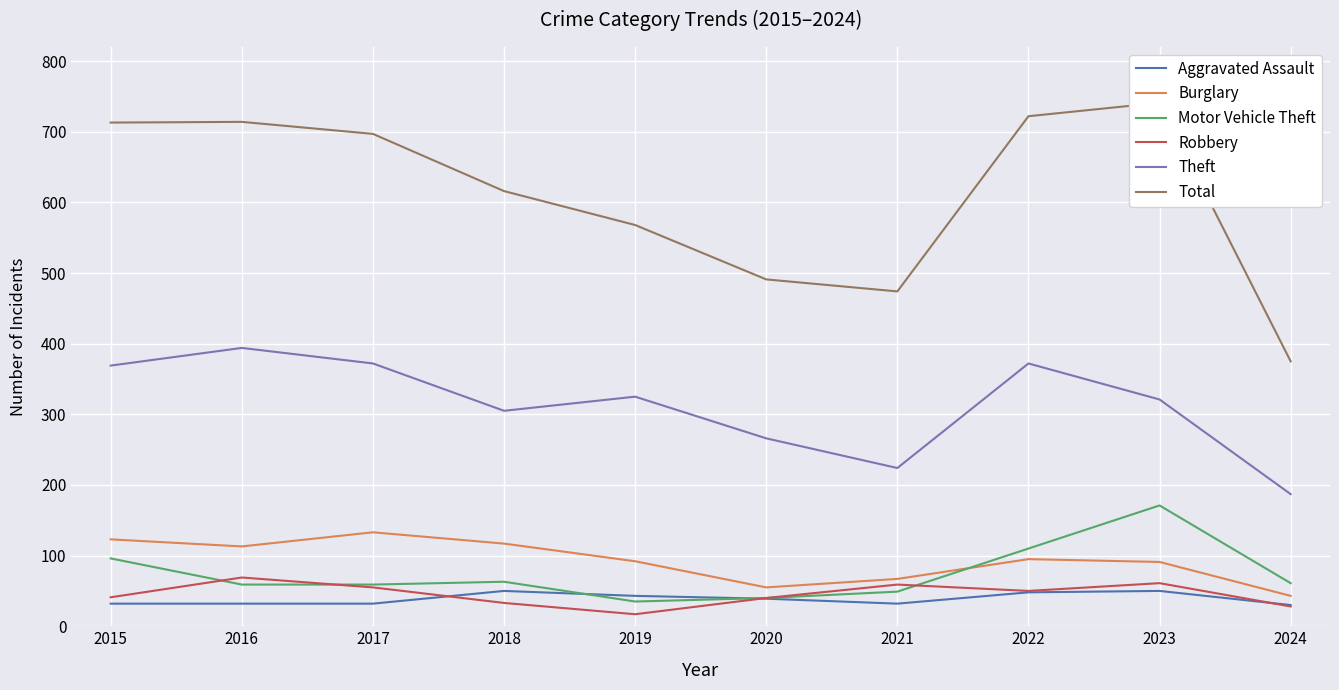

Between 2016 and 2021, which is larger?

2016